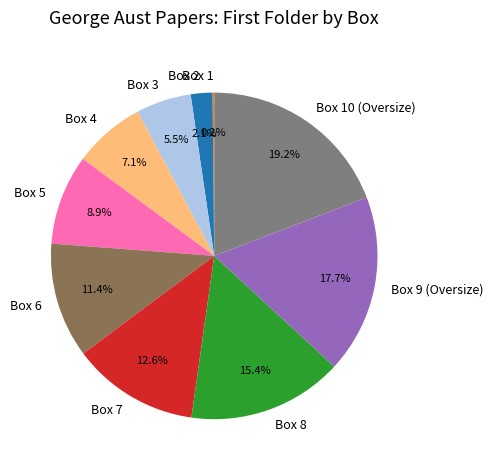

Is the sum of Box 7 and Box 6 greater than half?

No